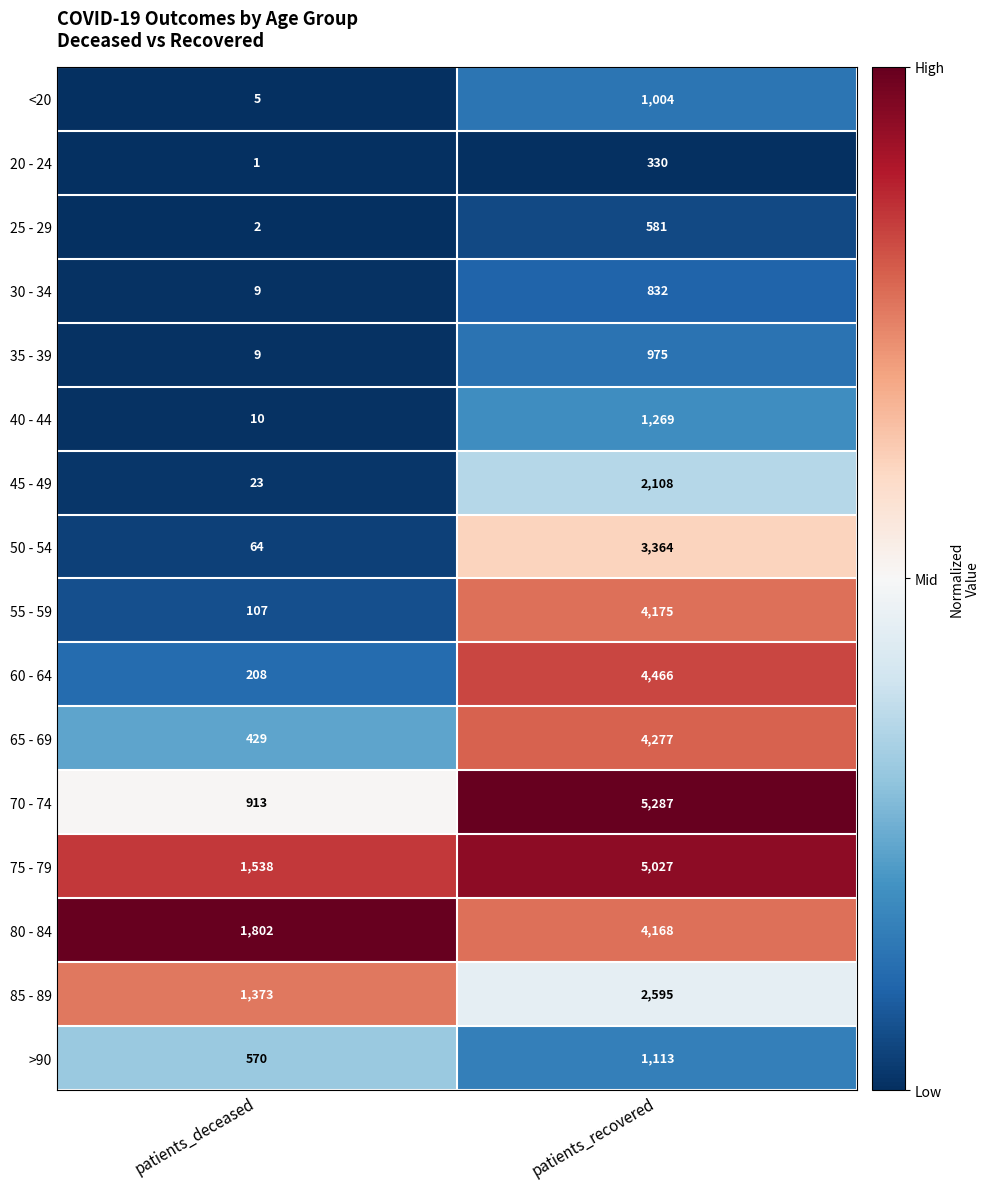

Which label corresponds to the smallest value in the chart?

patients_deceased